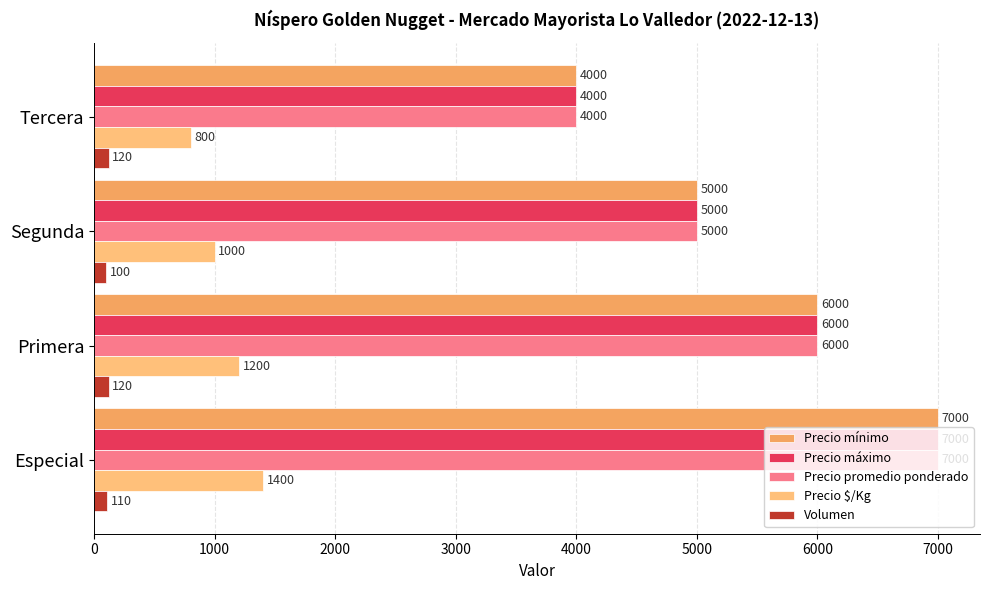

What is the average value of the Precio $/Kg series?

1100